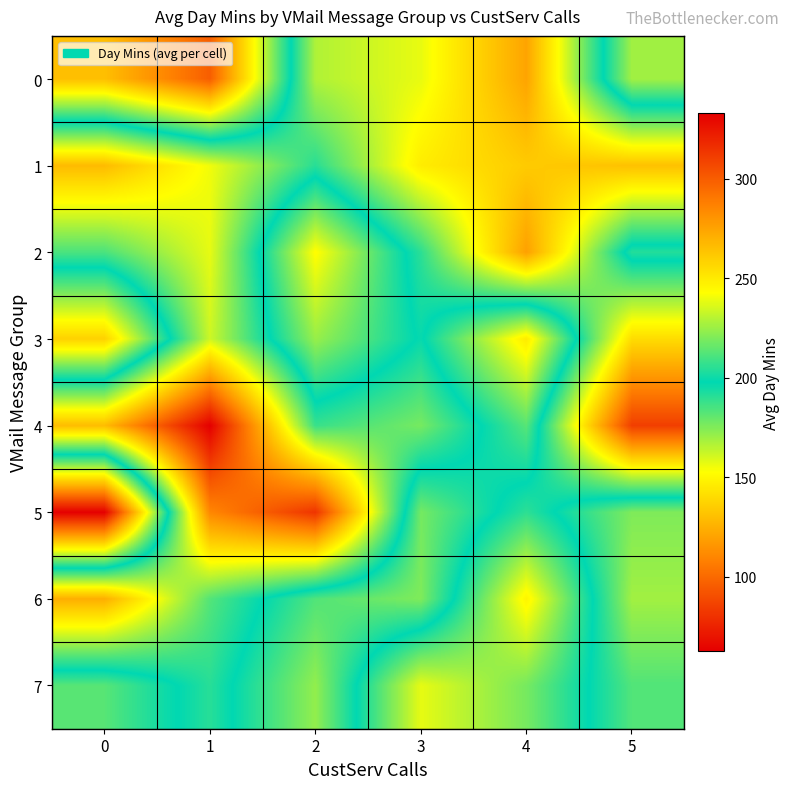

What is the total value across all series at 3?

1461.3